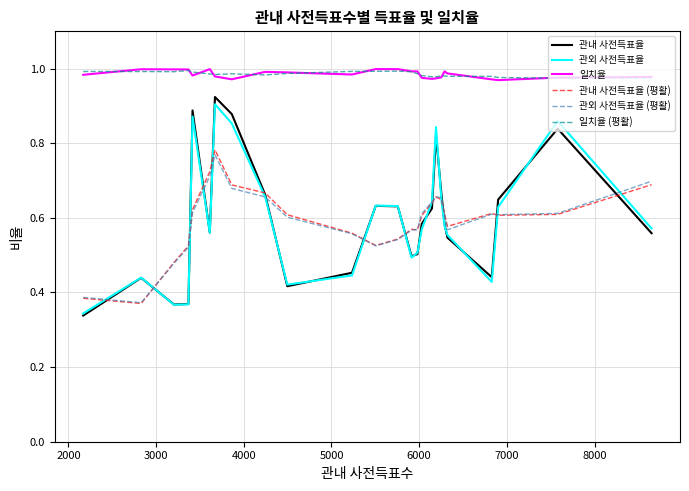

Which series has the widest spread of values?

관내 사전득표율